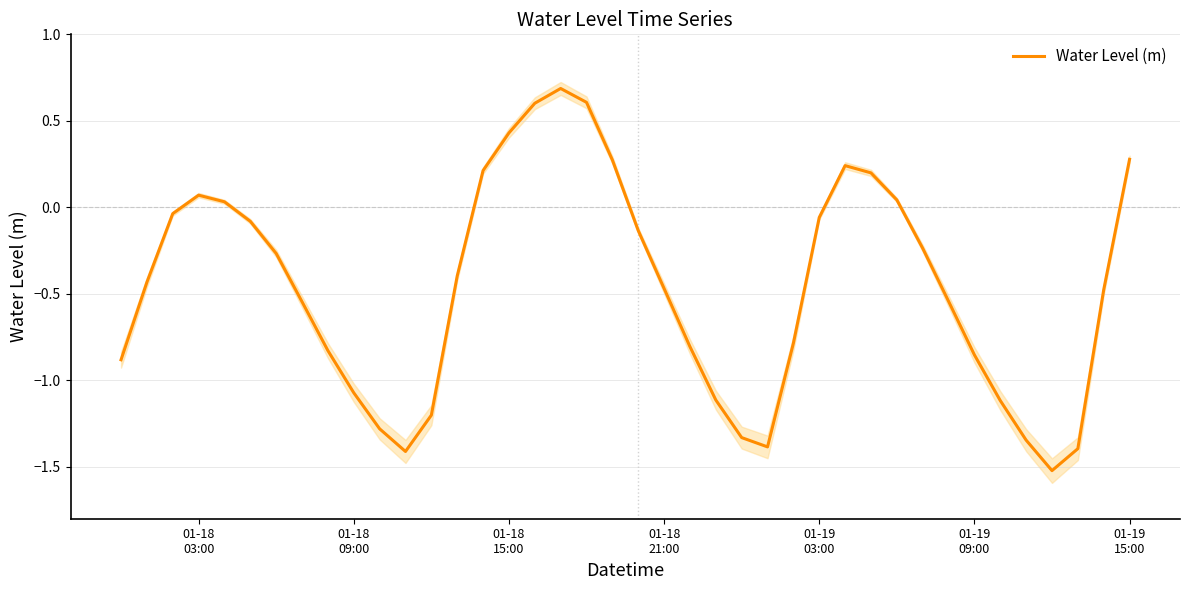

What is the lowest value of the Water Level (m) series?

-1.5